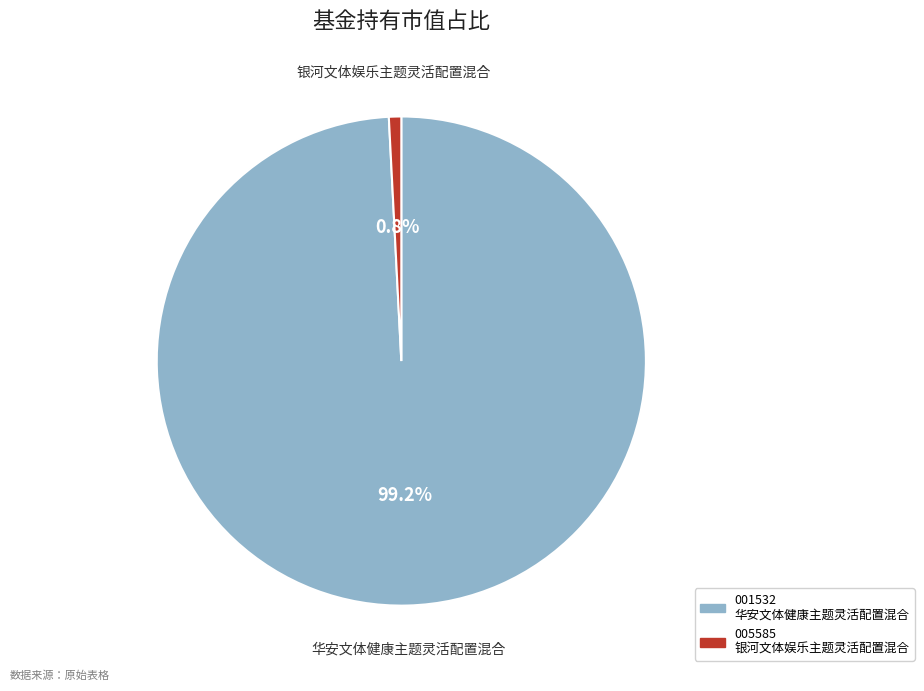

Is there a majority slice in this chart?

Yes